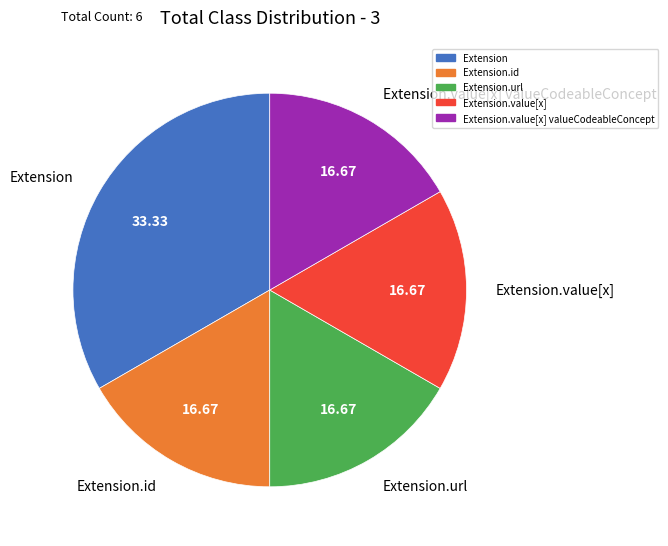

Does Extension.value[x] represent more than half of the total?

No